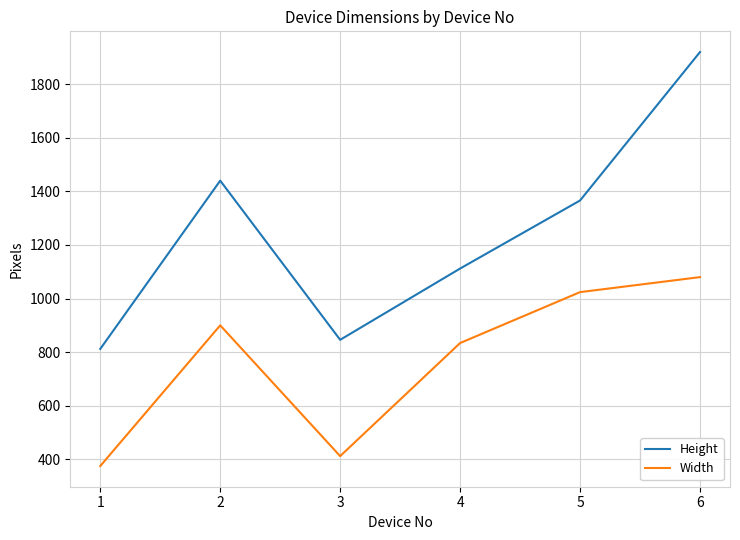

What is the spread (max minus min) of values at 1?

437